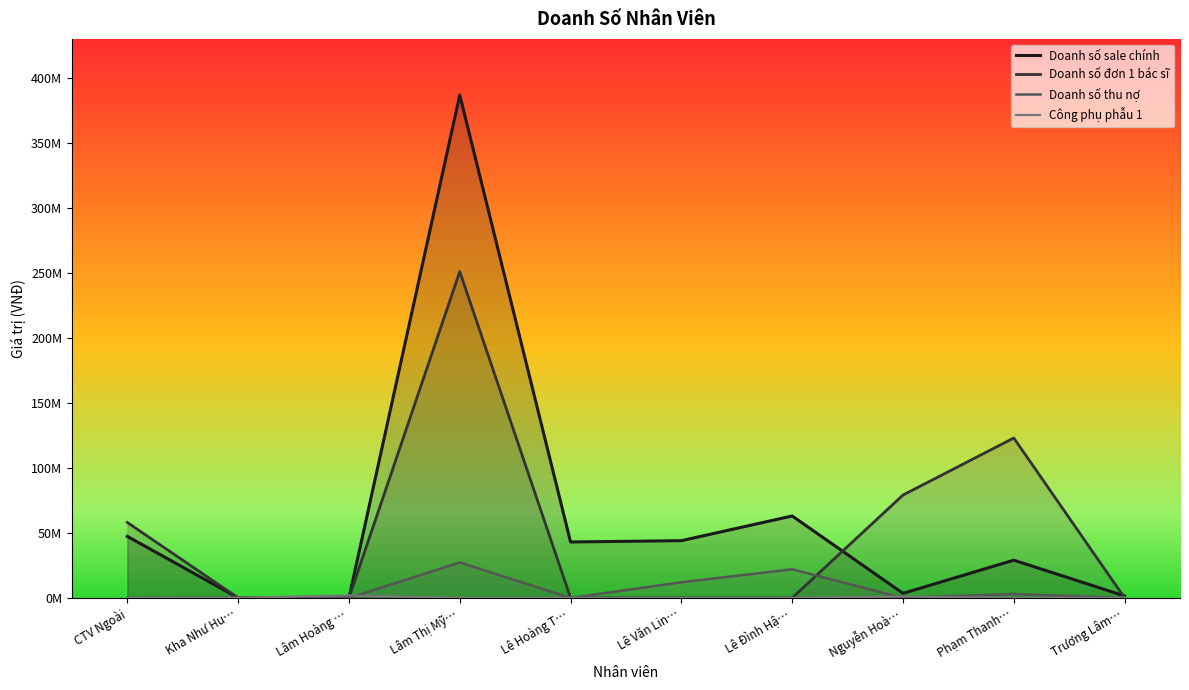

How many positive values does the Công phụ phẫu 1 series have?

4